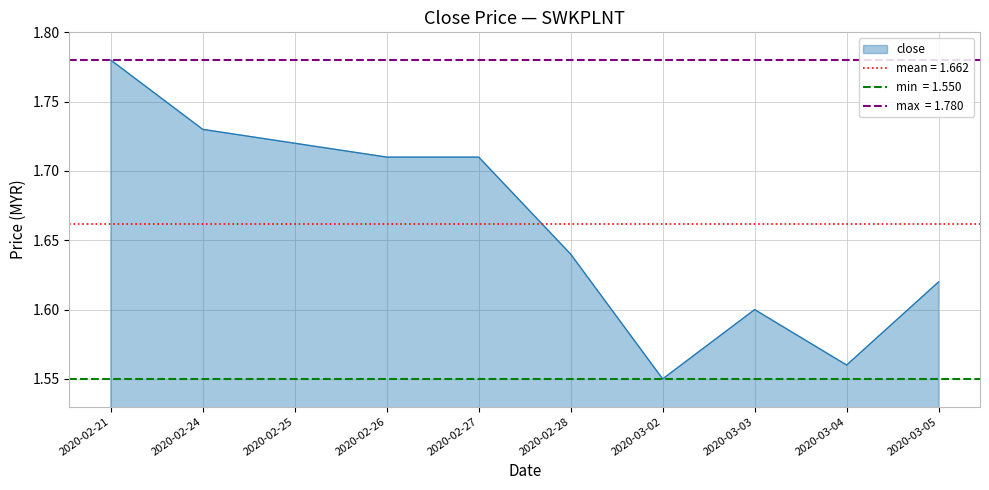

Which category has the highest value in the close series?

2020-02-21